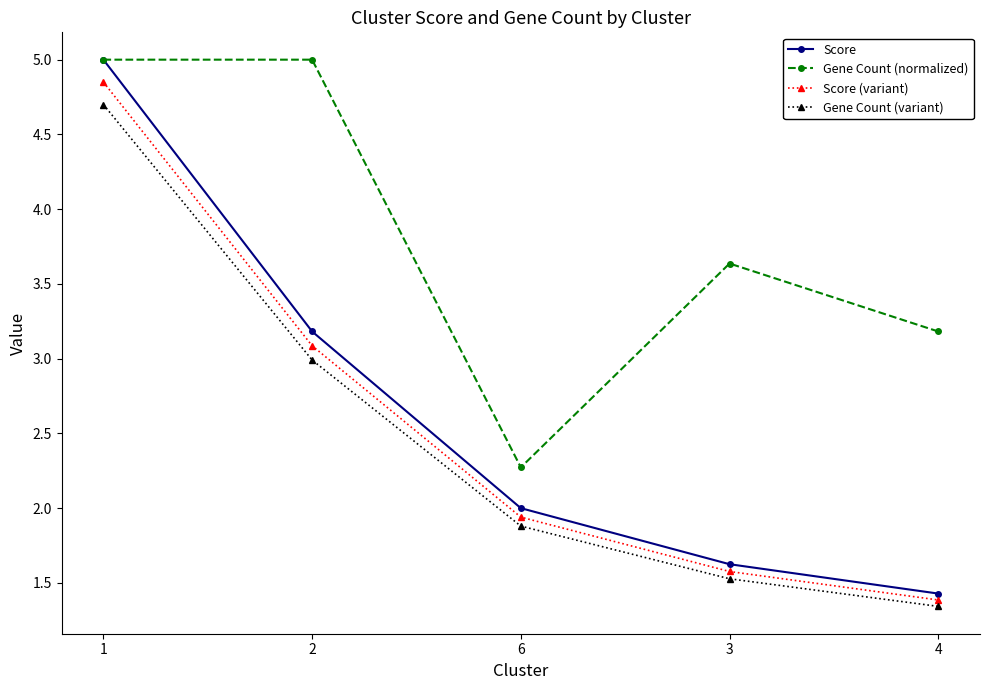

The value of Gene Count (variant) at 2 is 0.7. True or false?

False